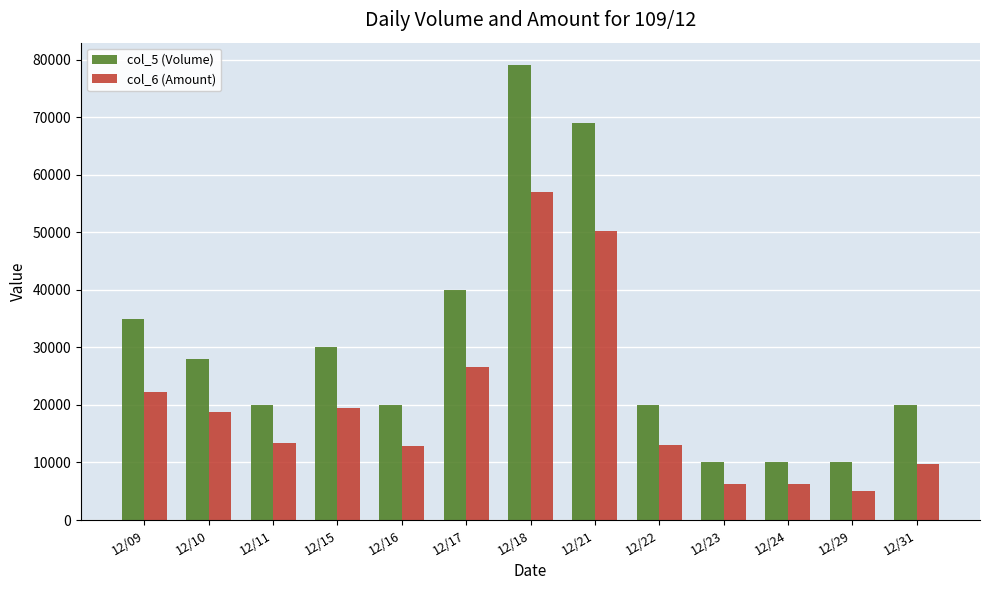

Count the number of data series in this chart.

2